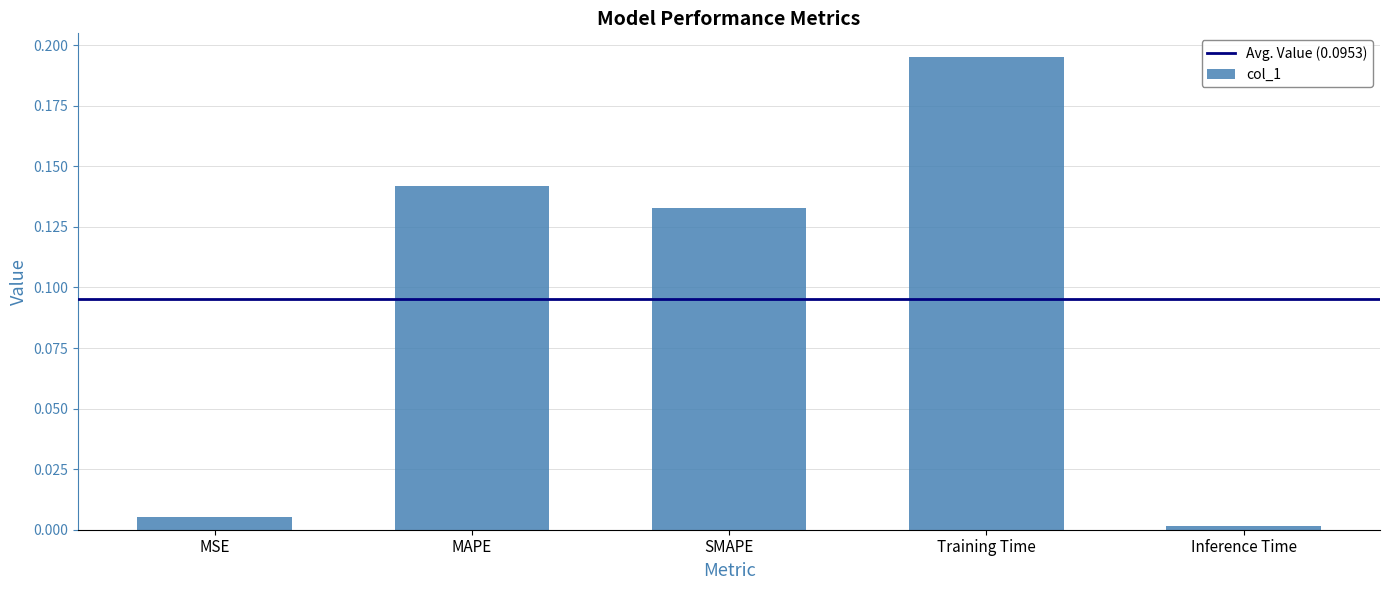

Count the number of data series in this chart.

1